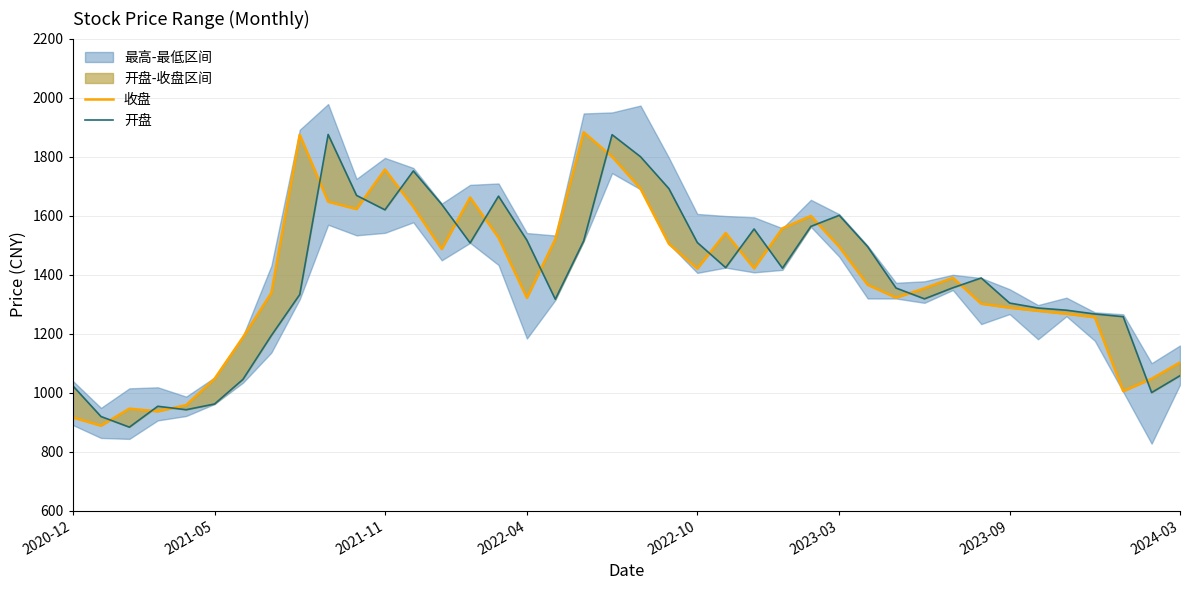

Which series has the largest total across all categories?

收盘